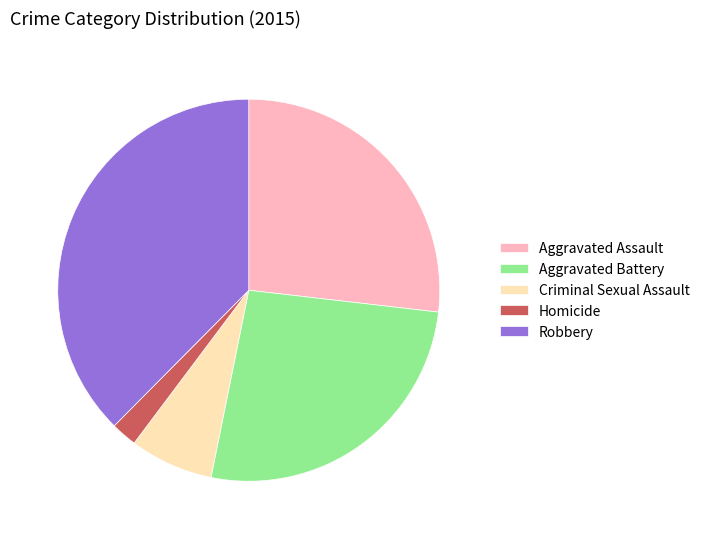

Count the number of slices in the pie.

5